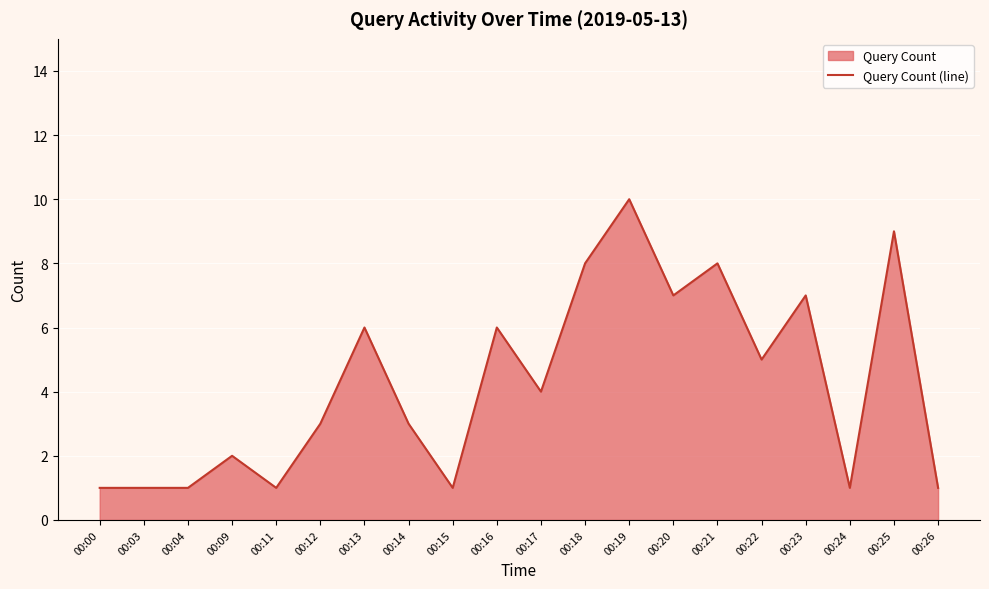

How many data points are above 4?

9